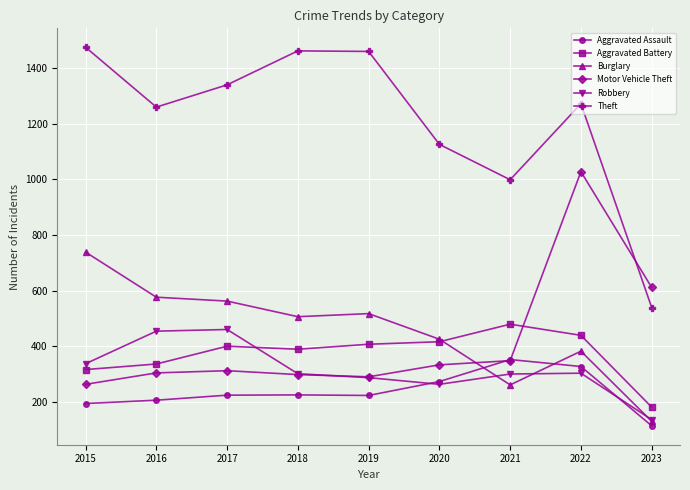

Rank the series by their maximum value, from lowest to highest.

Aggravated Assault, Robbery, Aggravated Battery, Burglary, Motor Vehicle Theft, Theft